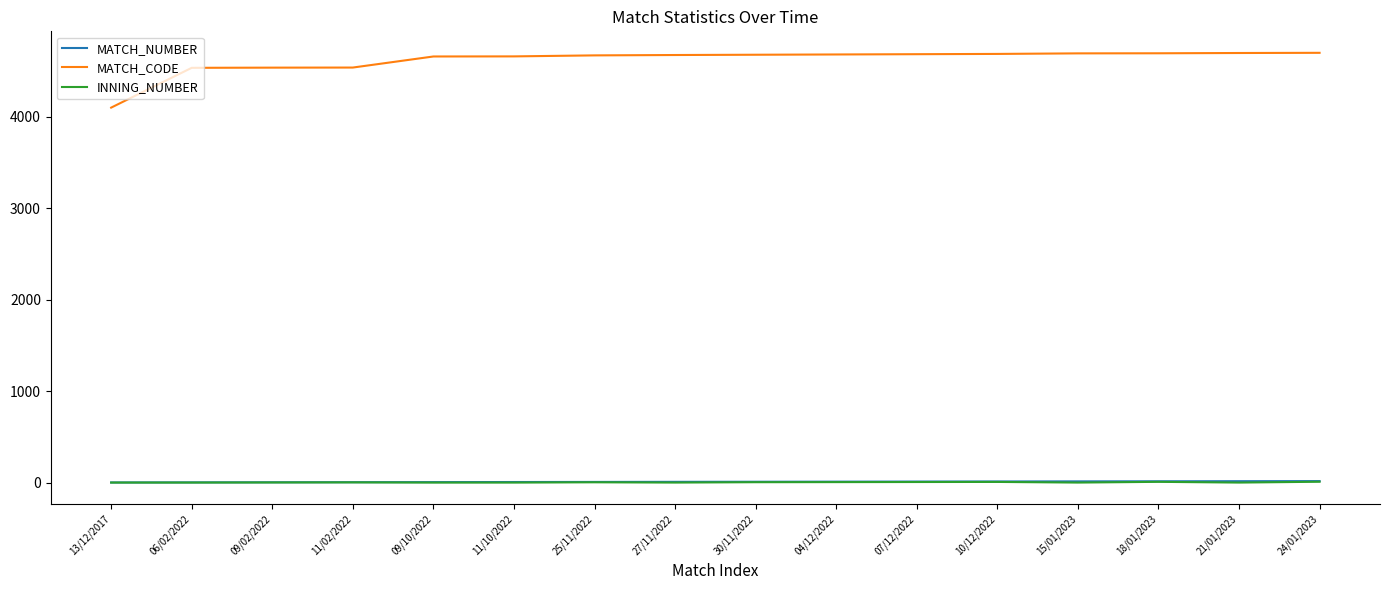

Which series has the largest range (max minus min)?

MATCH_CODE